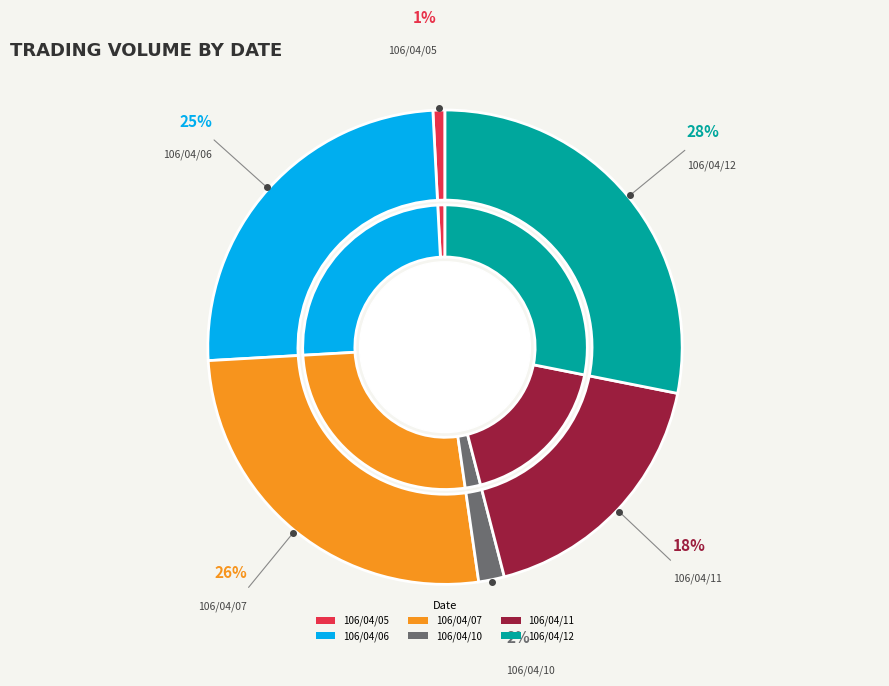

Between 106/04/10 and 106/04/06, which is larger?

106/04/06